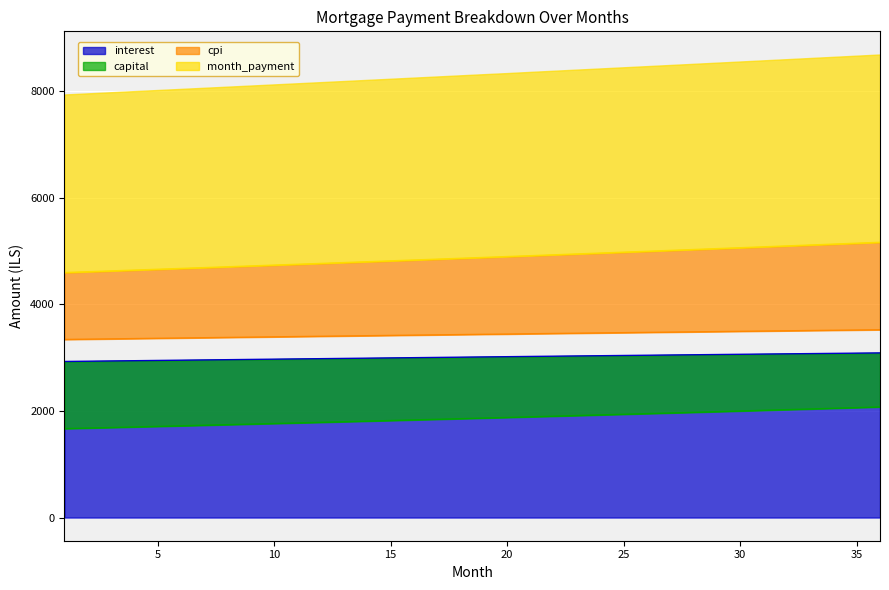

At how many categories does at least one series exceed 4528?

36